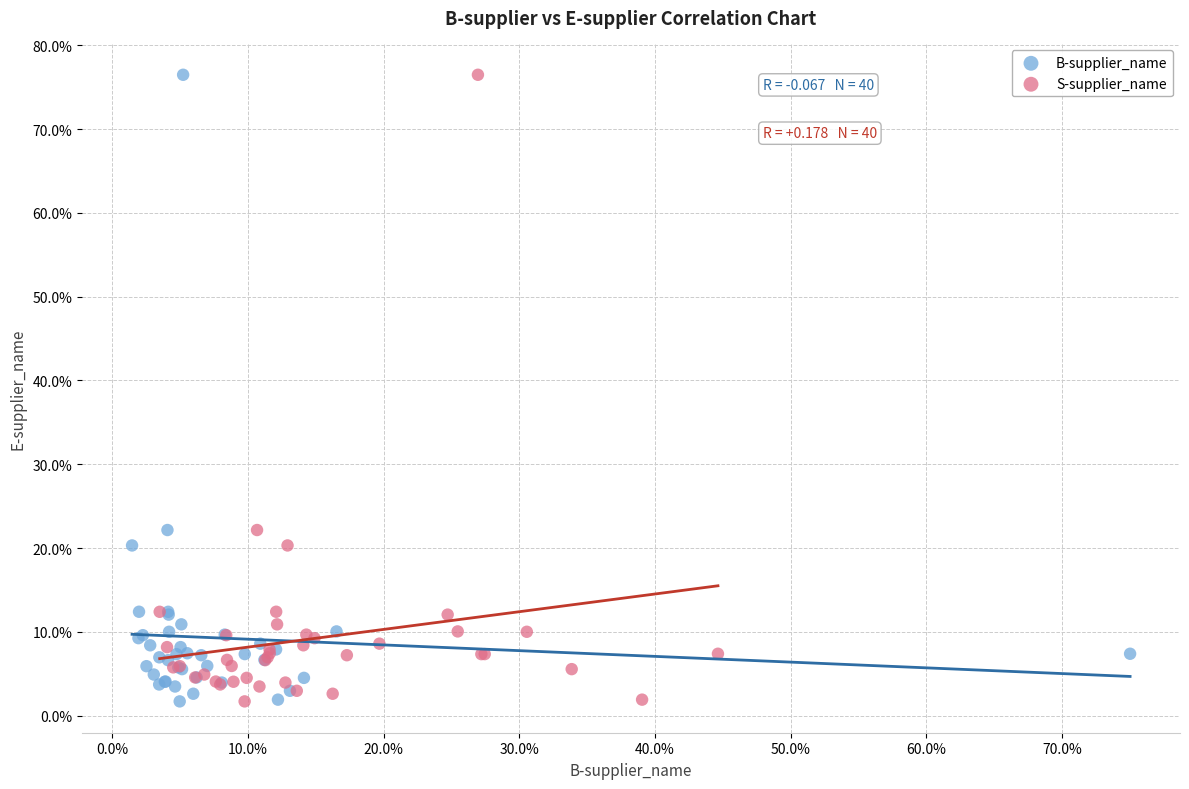

What are all the series names shown in the legend?

B-supplier_name, S-supplier_name